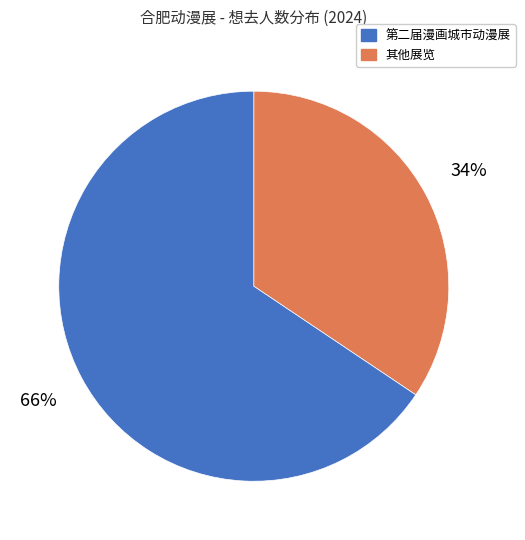

Is there any slice that represents more than half of the pie?

Yes